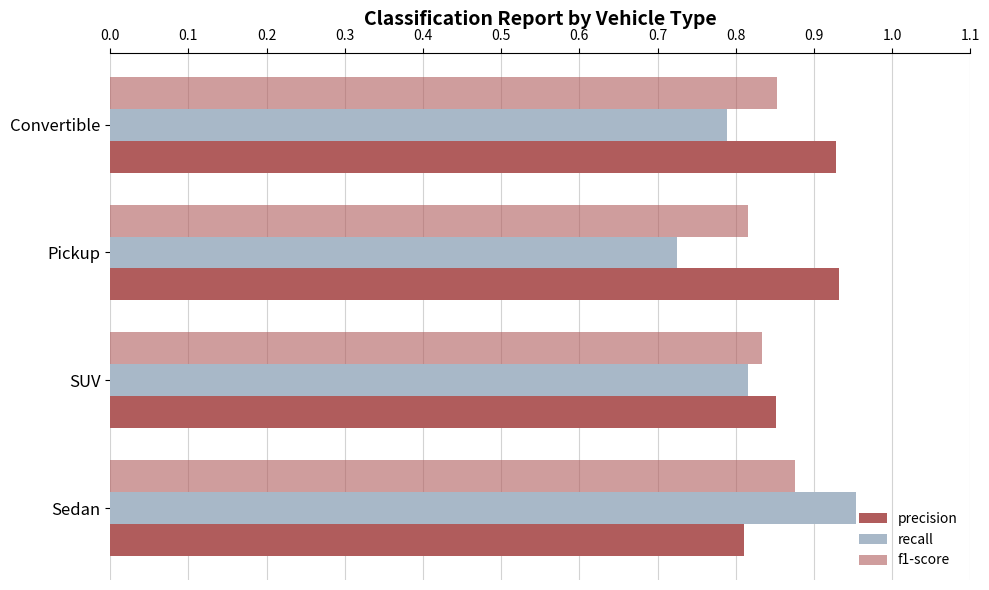

Count the number of data series in this chart.

3